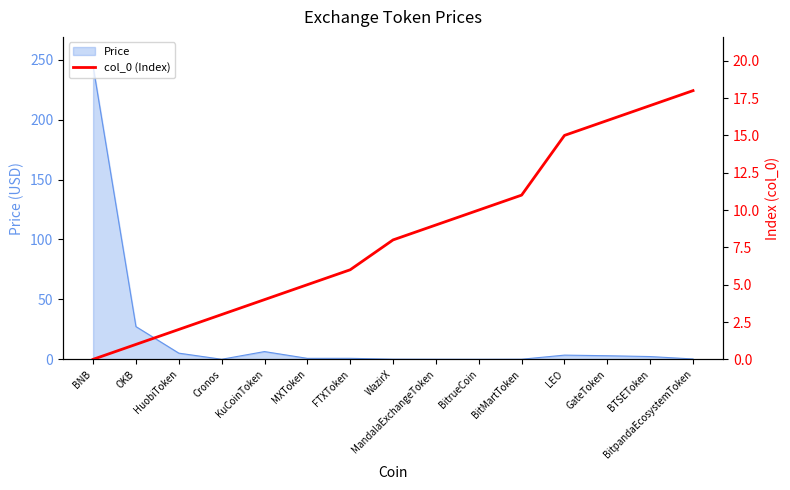

Approximately how many times larger is the value at BitMartToken compared to Cronos?

3.7